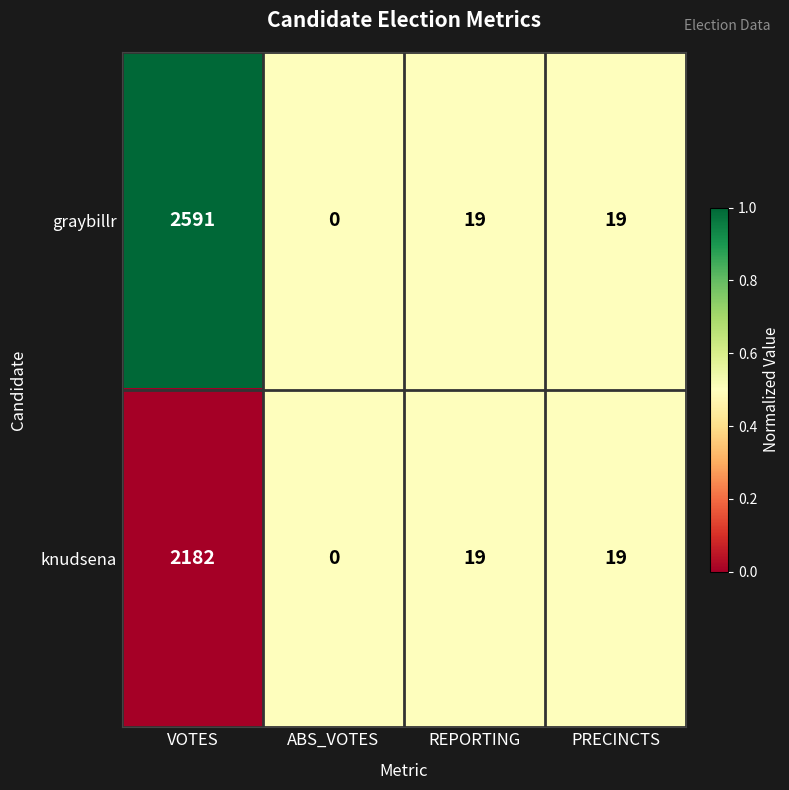

Reading left to right, extract all data points from this chart.

graybillr: VOTES=2591	ABS_VOTES=0	REPORTING=19	PRECINCTS=19
knudsena: VOTES=2182	ABS_VOTES=0	REPORTING=19	PRECINCTS=19